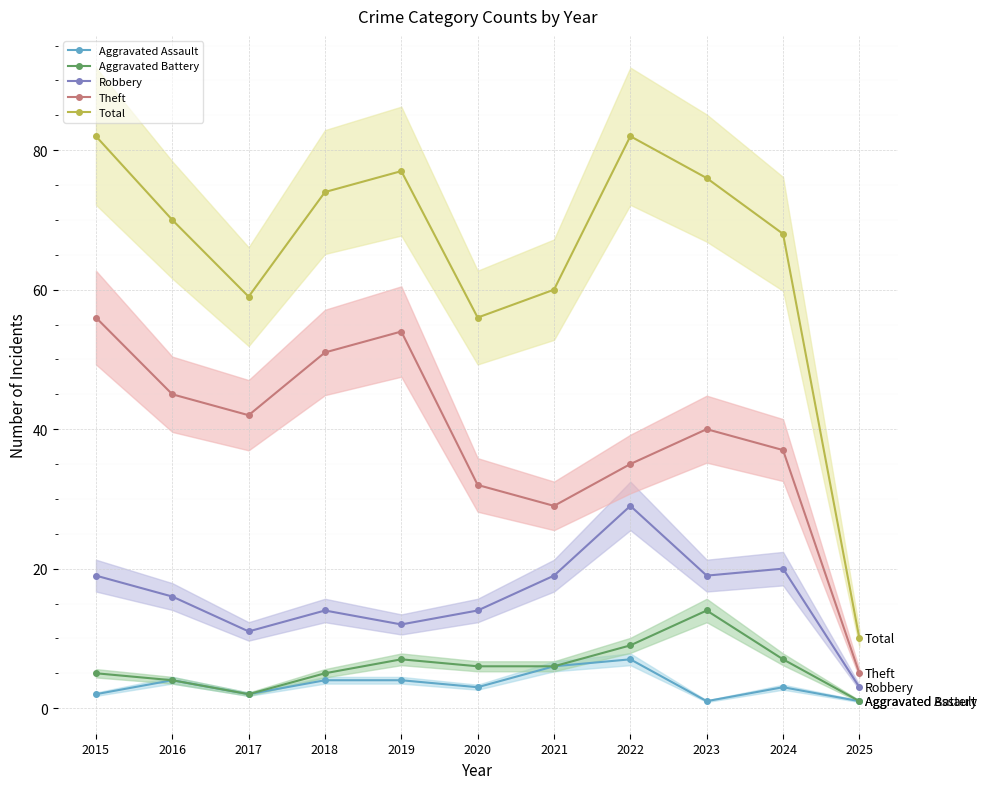

Which category has the highest value across all series?

2015